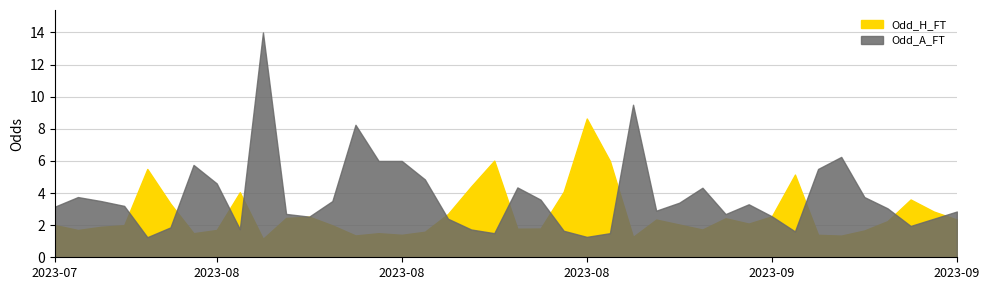

Which series changed the most between 2023-08-06 and 2023-08-20?

Odd_H_FT